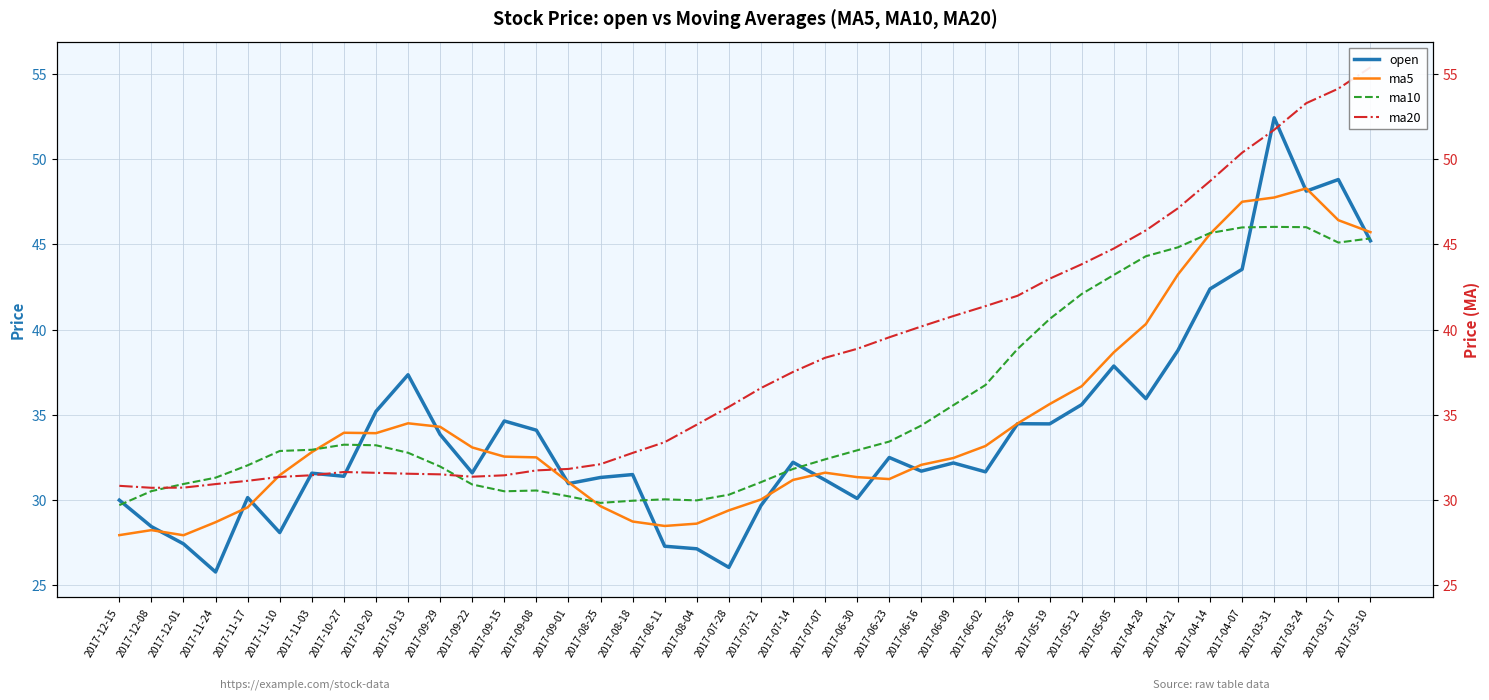

At which category is the sum across all series the highest?

2017-03-31